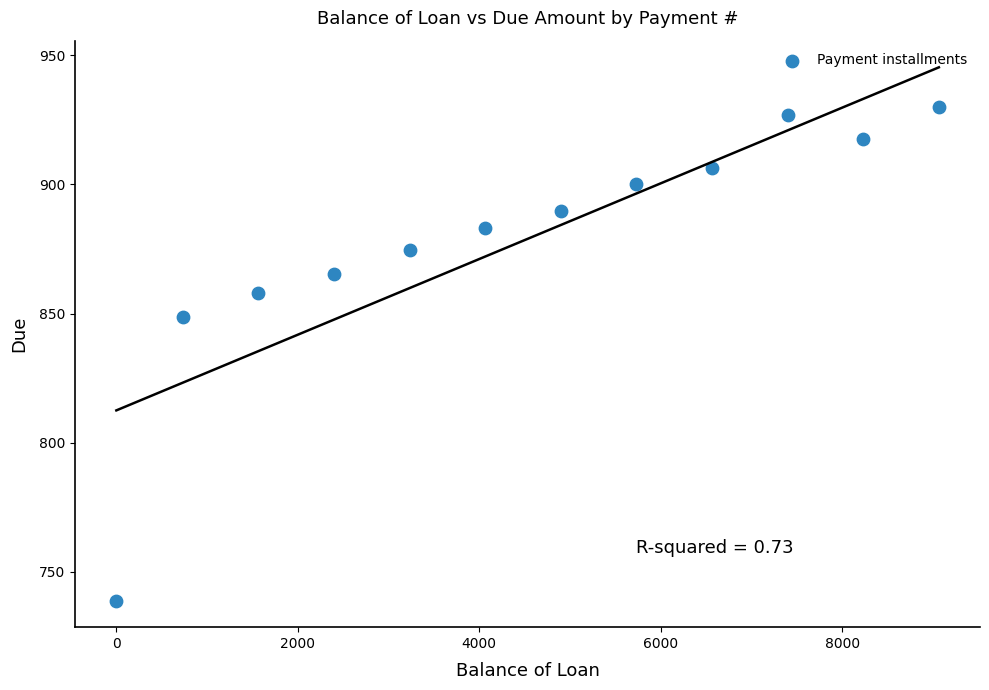

What Y value in the scatter plot is closest to 834?

848.8